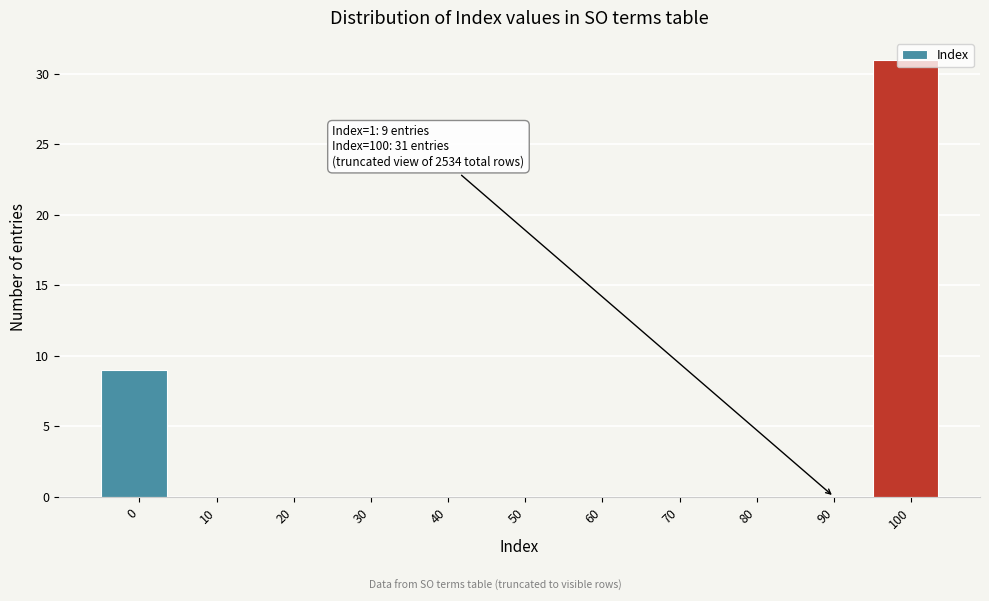

True or false: the data shows 0 at 60.

True